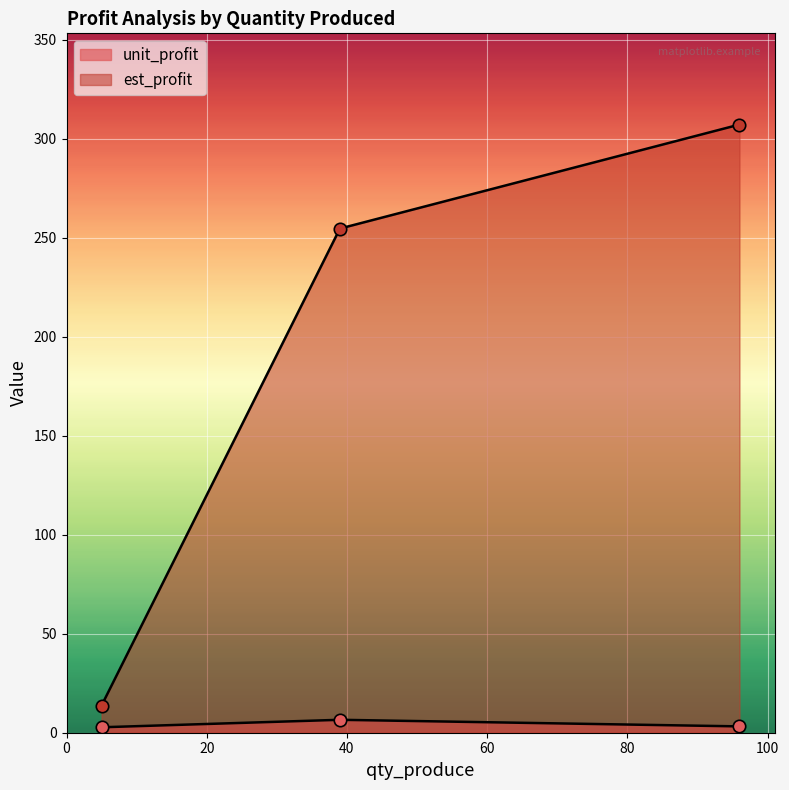

Which series contains the lowest Y value?

unit_profit